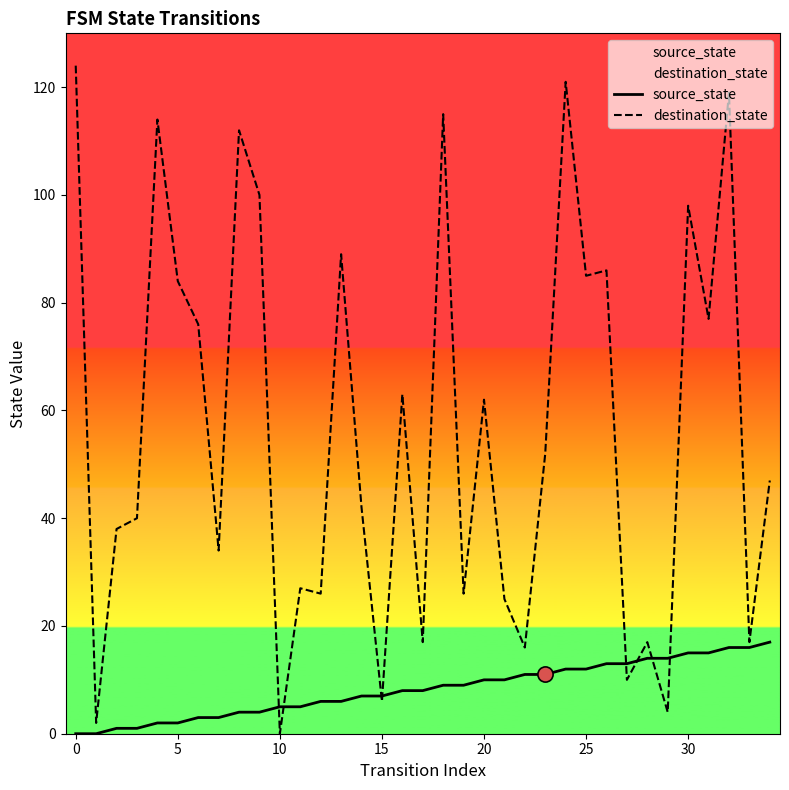

Which series has the largest total across all categories?

destination_state